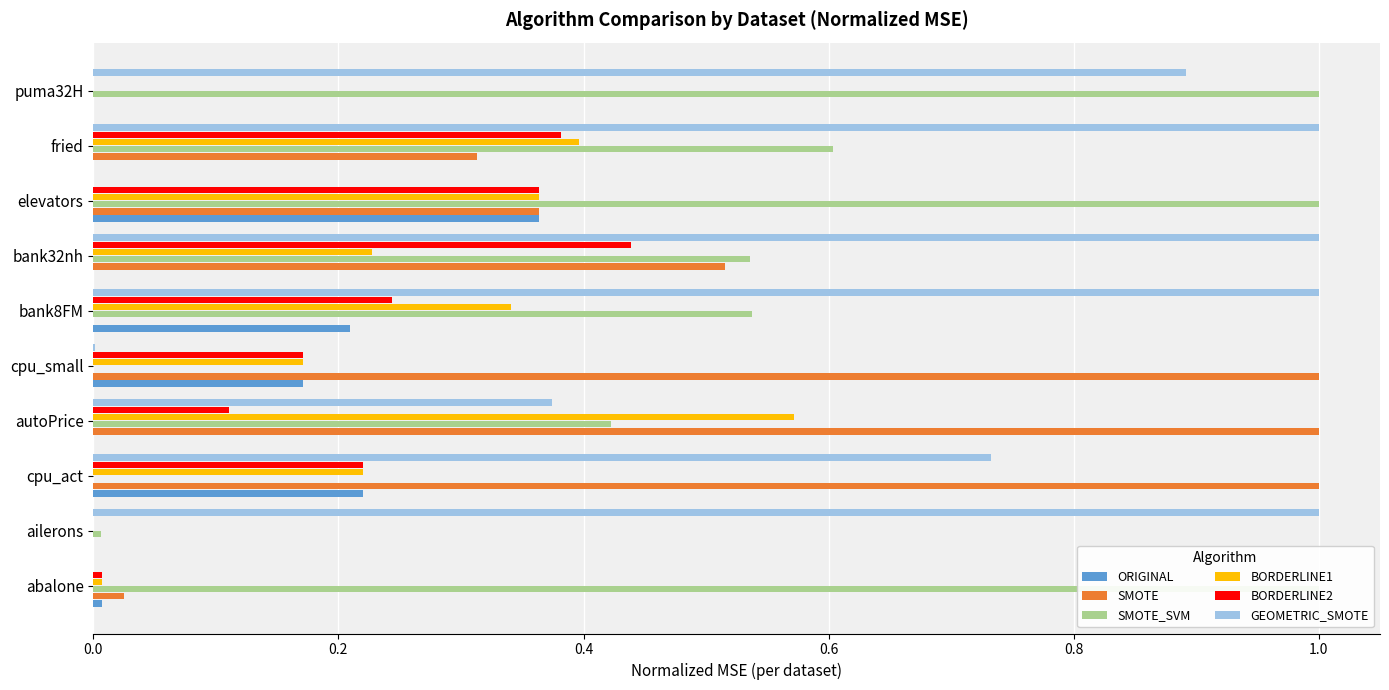

What is the label of the 1st bar from the right?

puma32H